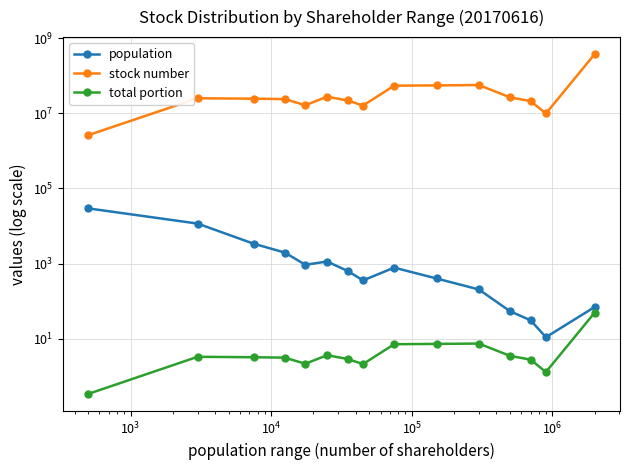

What is the value of the population point at the 2nd from the left?

11622.0